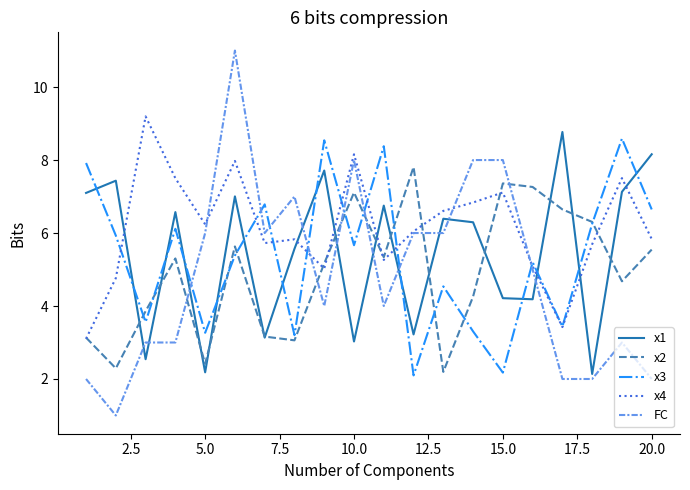

What is the lowest value of the x2 series?

2.2